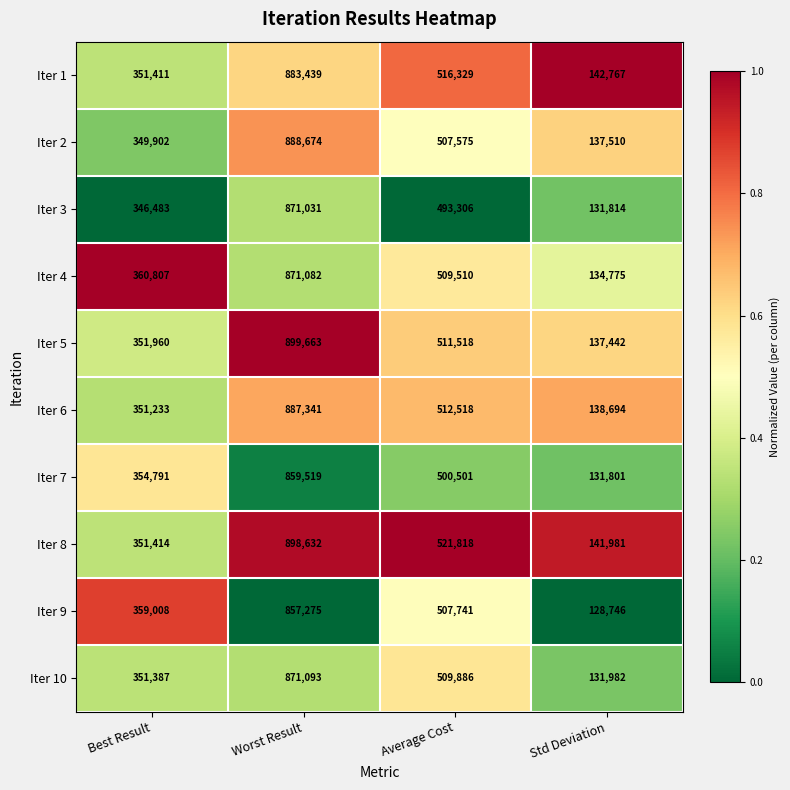

What is the total value across all series at Average Cost?

5090702